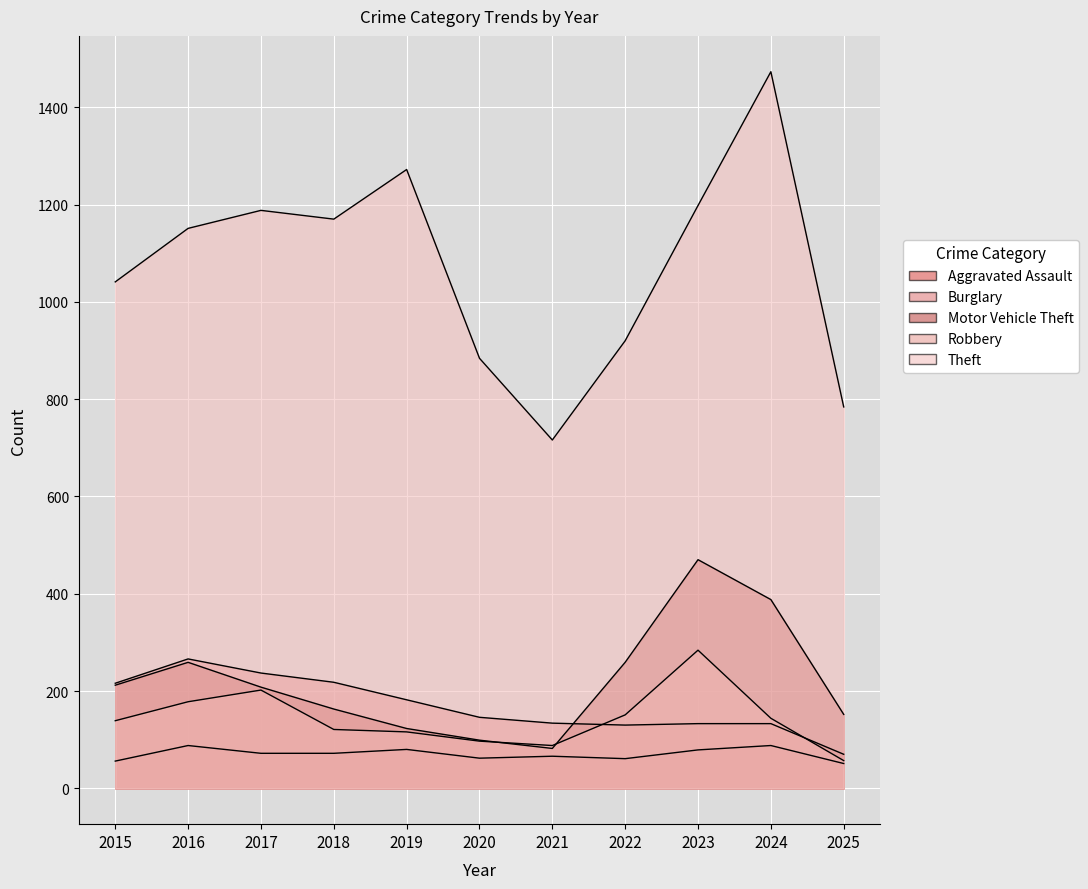

Reading right to left, transcribe all the data shown in this chart.

Aggravated Assault: 51	88	79	61	66	62	80	72	72	88	56
Burglary: 70	133	133	130	134	146	182	218	237	266	216
Motor Vehicle Theft: 152	388	470	259	82	99	123	163	208	259	212
Robbery: 57	144	284	151	88	97	116	121	202	178	139
Theft: 784	1473	1198	920	716	884	1272	1170	1188	1151	1041